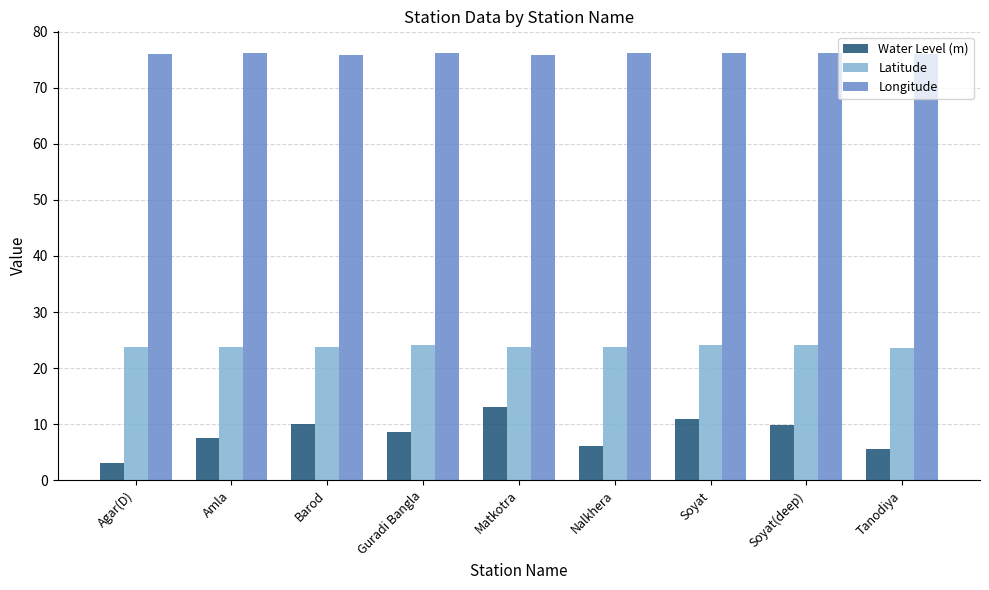

What is the greatest value displayed?

76.2